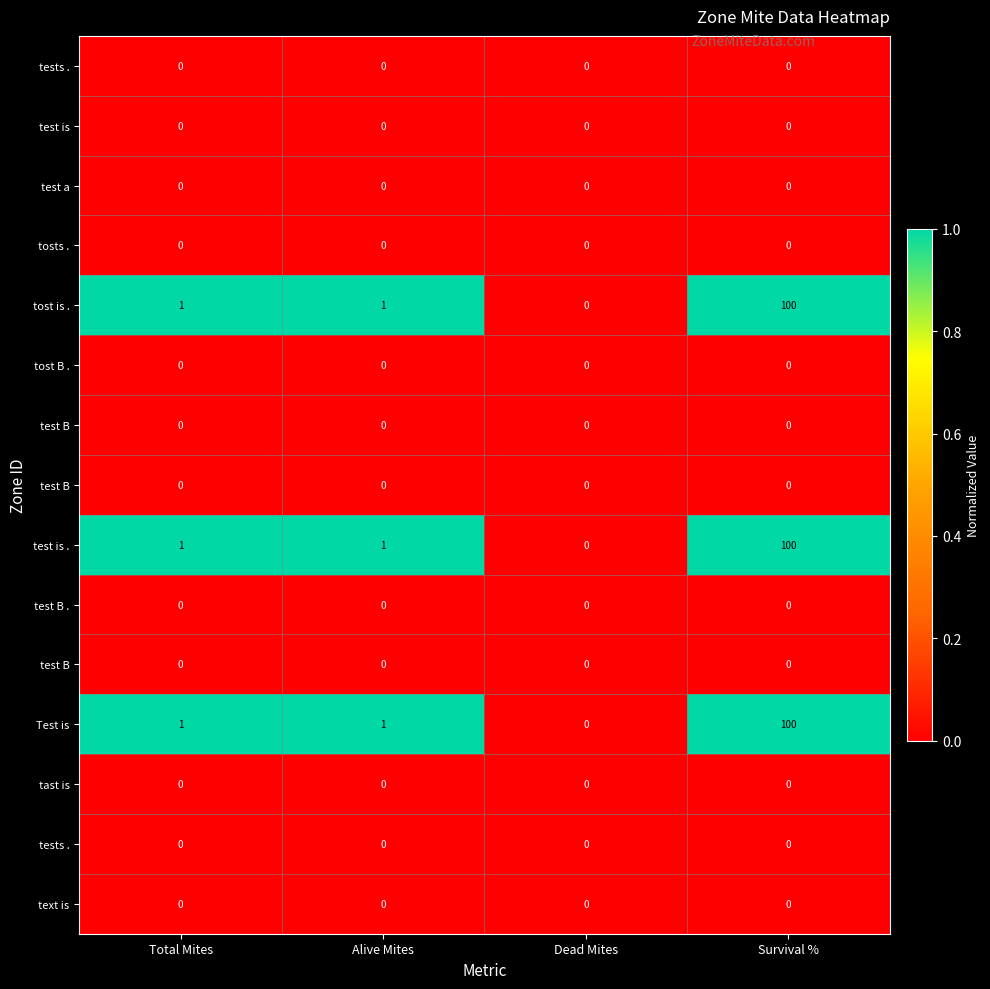

What is the maximum value shown in the chart?

1